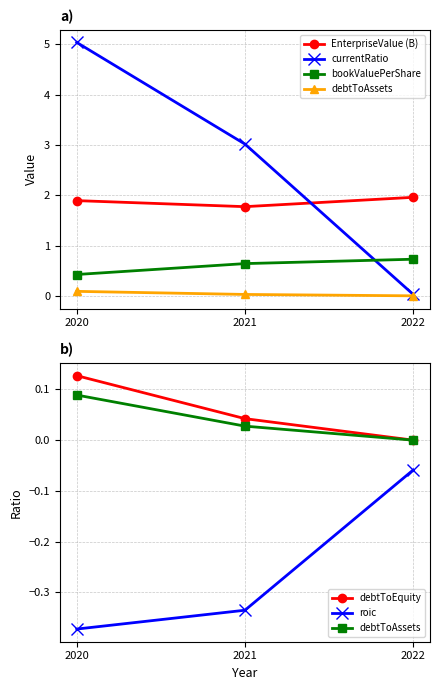

Is it true that debtToEquity equals 0.1 at 2020?

True